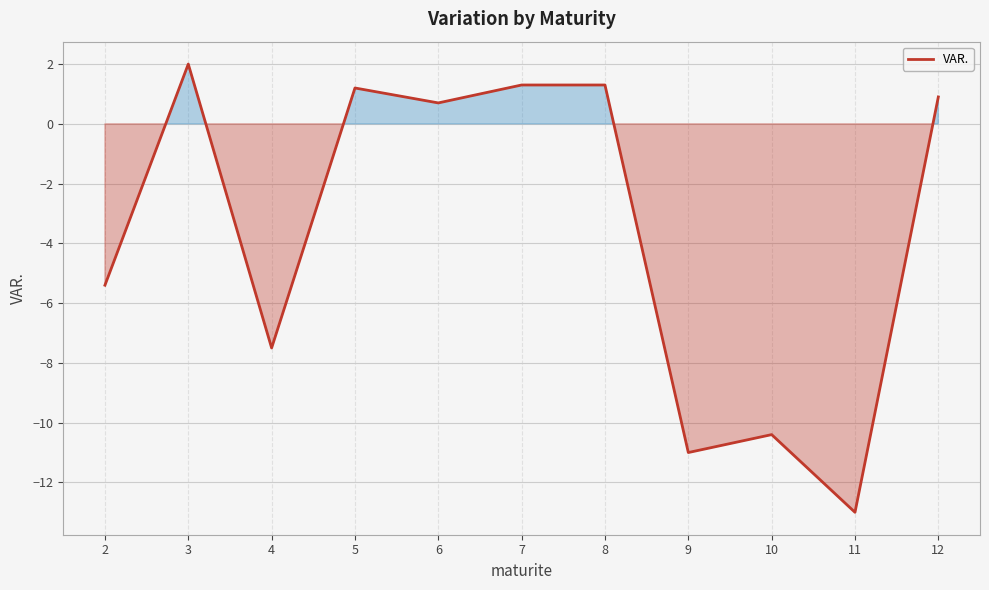

Where is the first local maximum?

3